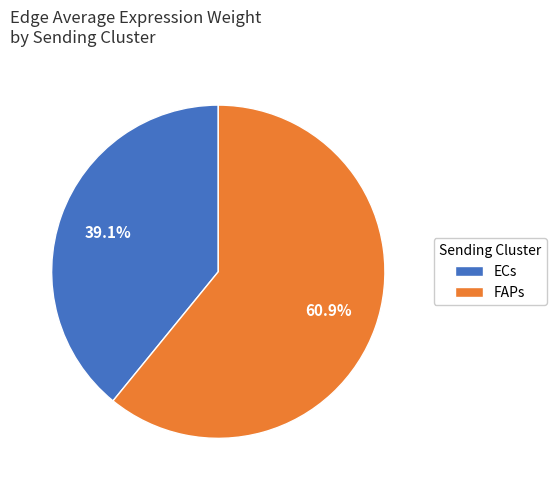

Is the sum of ECs and FAPs greater than half?

Yes